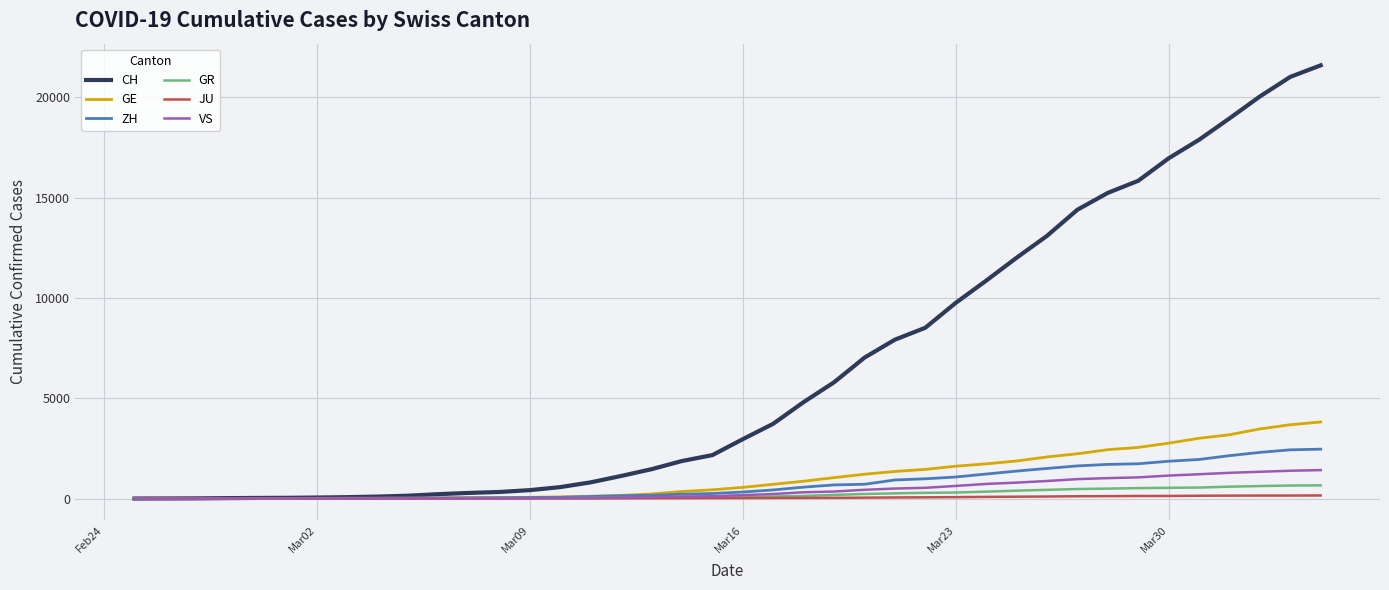

What is the sum of all GE values?

43216